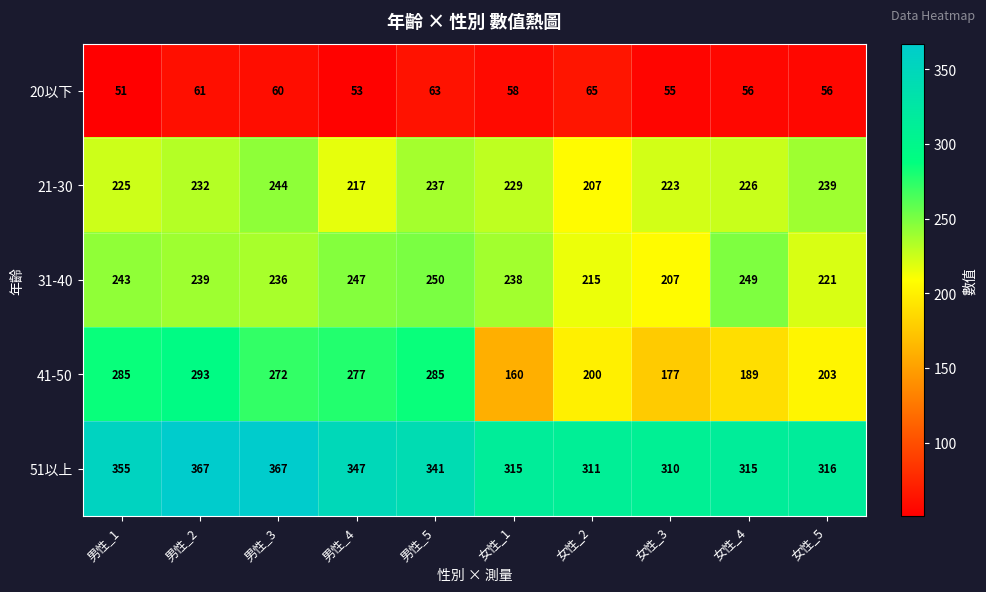

List the series in order of their peak value, lowest first.

20以下, 21-30, 31-40, 41-50, 51以上